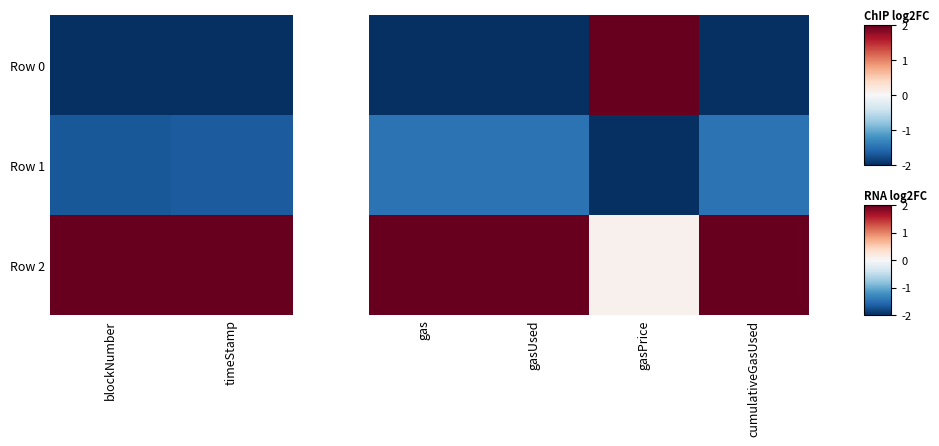

How many Row 0 values are between -2 and 2?

4